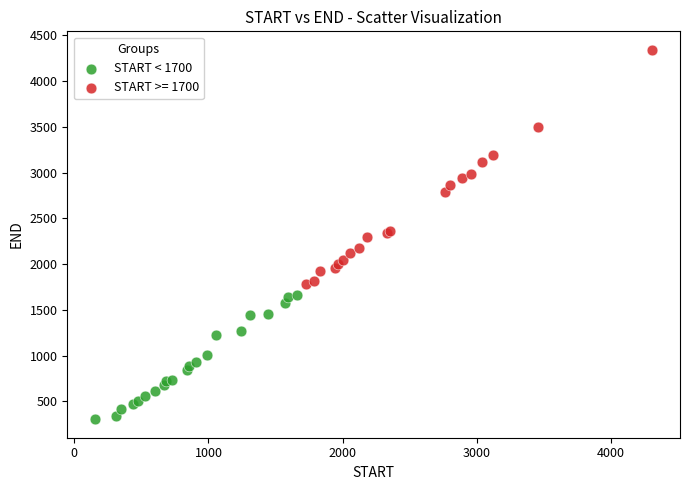

Which series has the largest Y range (max minus min)?

START >= 1700